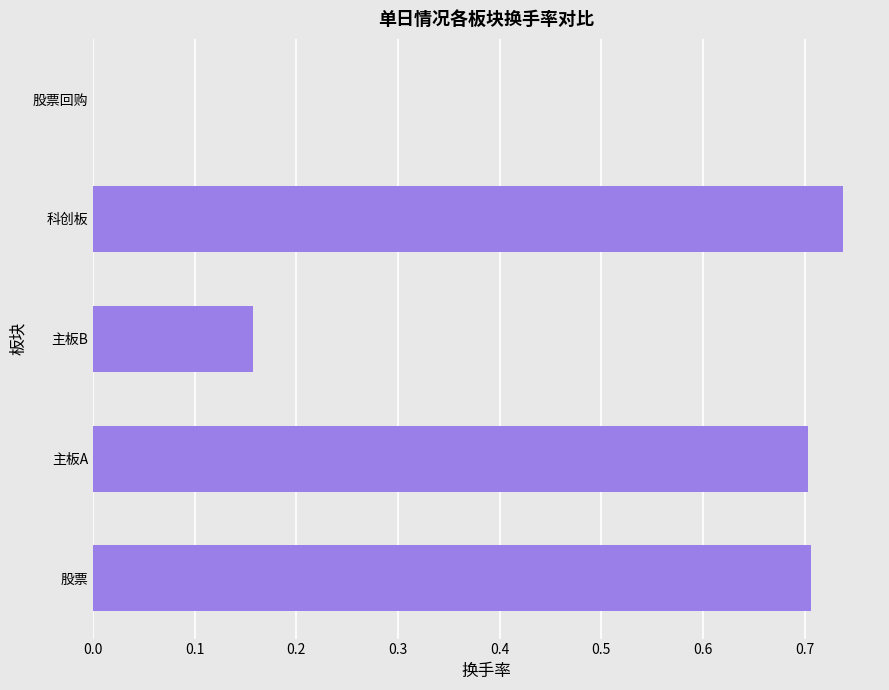

How many values are between 0 and 1?

5